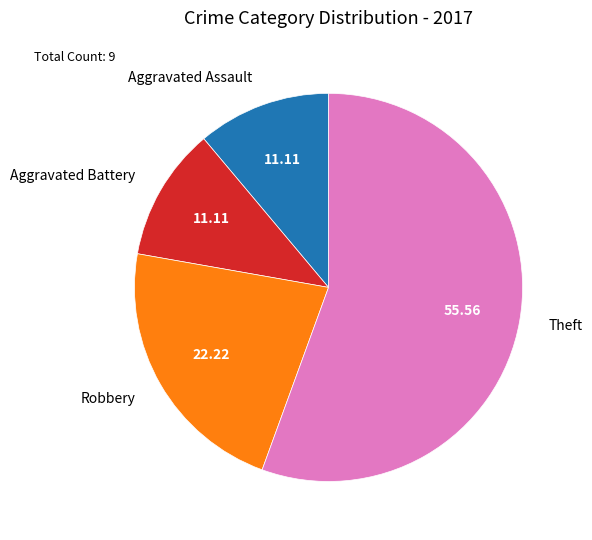

What is the ratio of the value at Aggravated Battery to the value at Aggravated Assault?

1.0